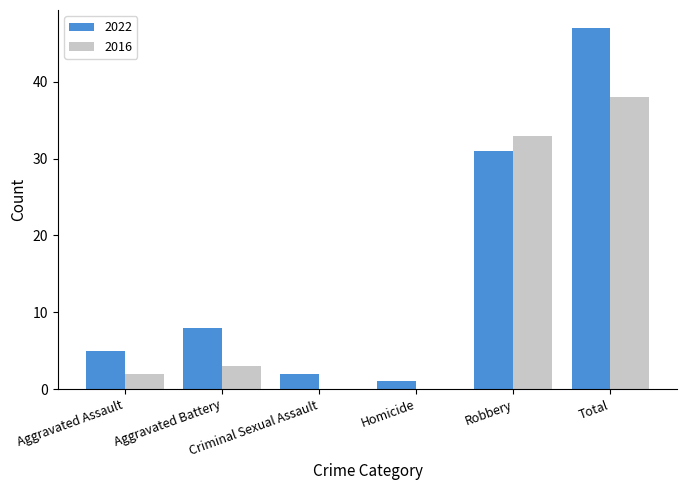

What is the highest value of the 2022 series?

47